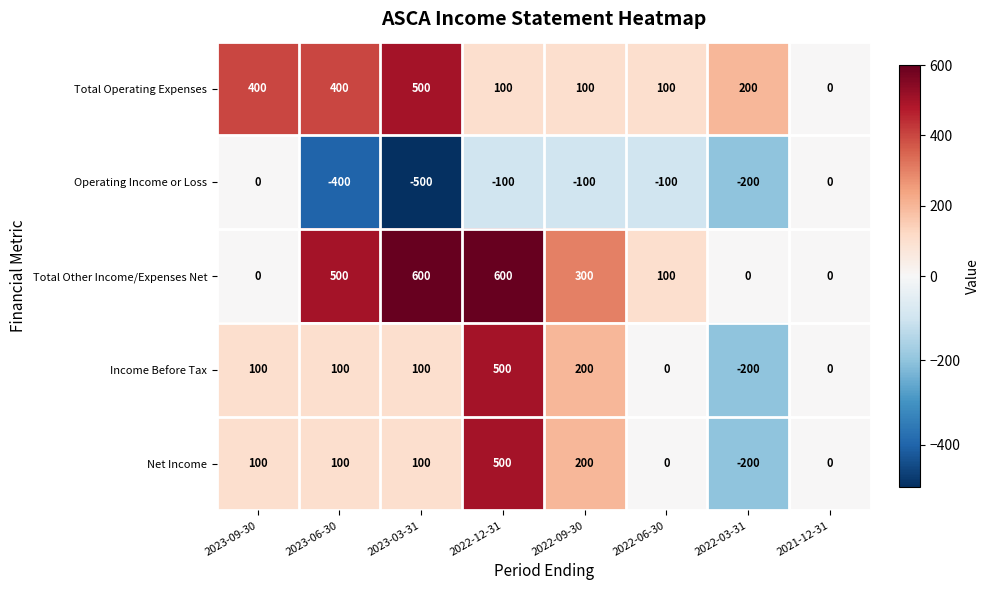

Is it true that Total Operating Expenses equals 154 at 2022-09-30?

False